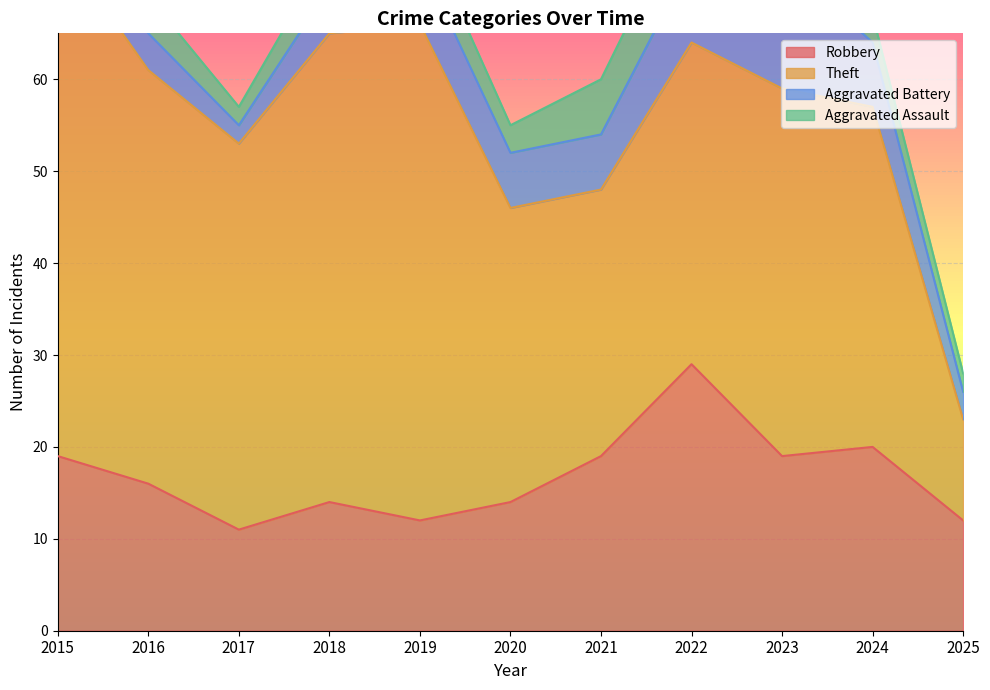

What are all the series names shown in the legend?

Robbery, Theft, Aggravated Battery, Aggravated Assault